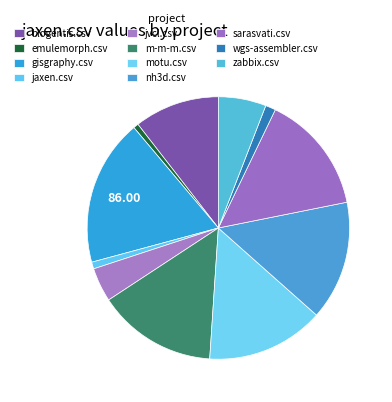

How many slices are in this pie chart?

11